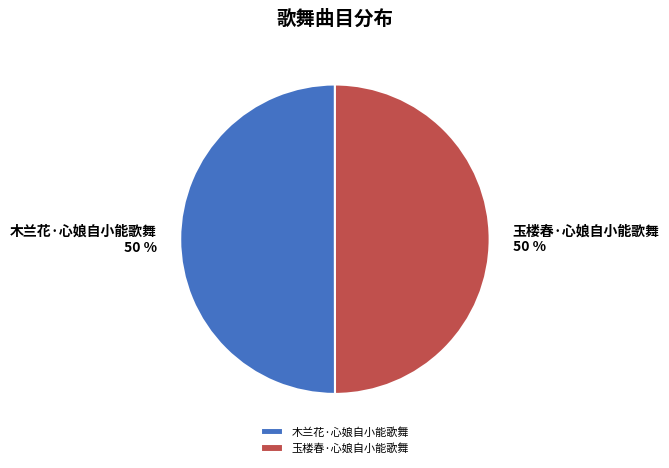

What is the ratio of the value at 木兰花·心娘自小能歌舞 to the value at 玉楼春·心娘自小能歌舞?

1.0